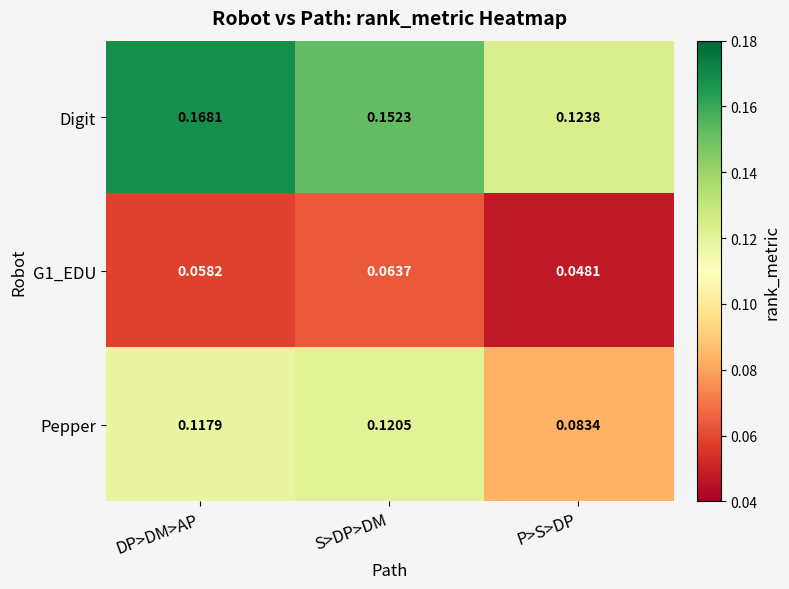

Which series has the largest total across all categories?

Digit